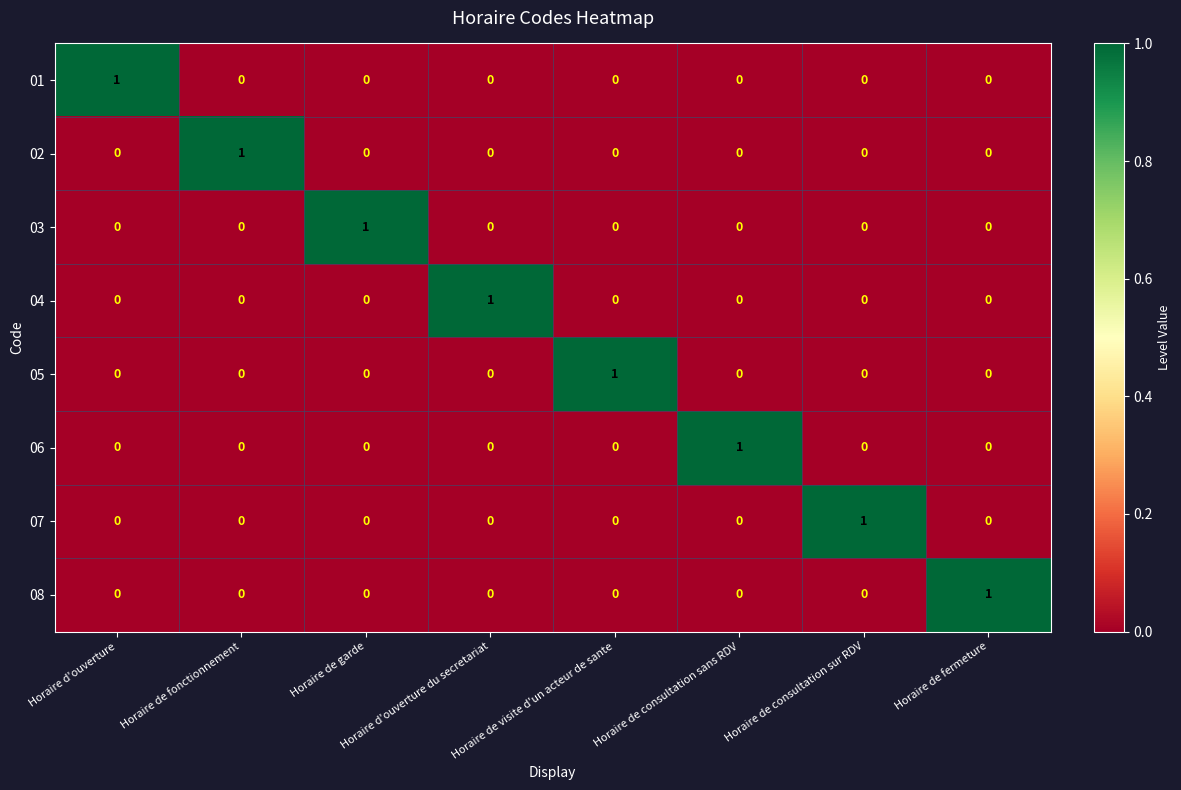

The 02 series shows 0 at Horaire de fermeture. True or false?

True